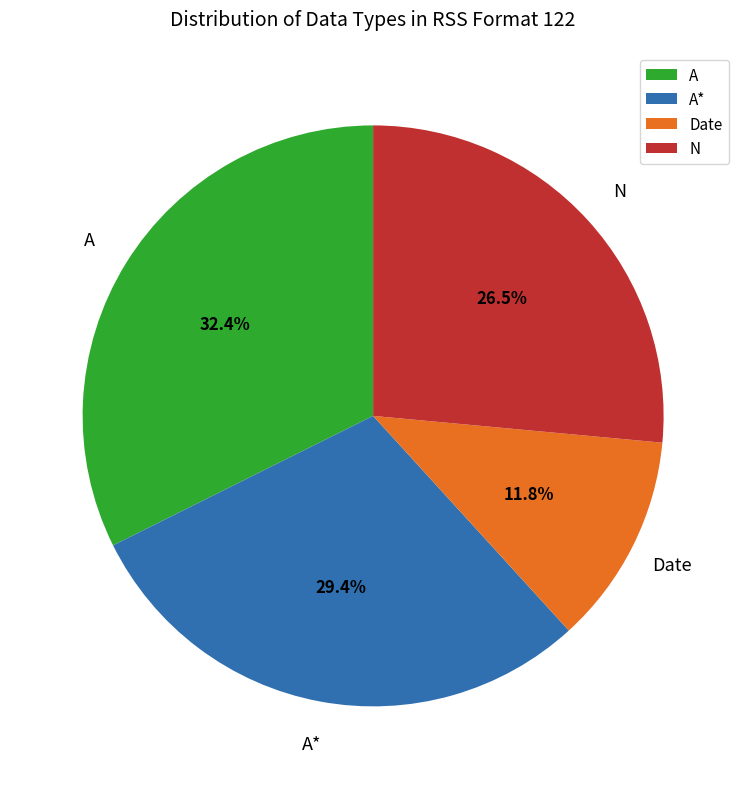

Is there any slice that represents more than half of the pie?

No